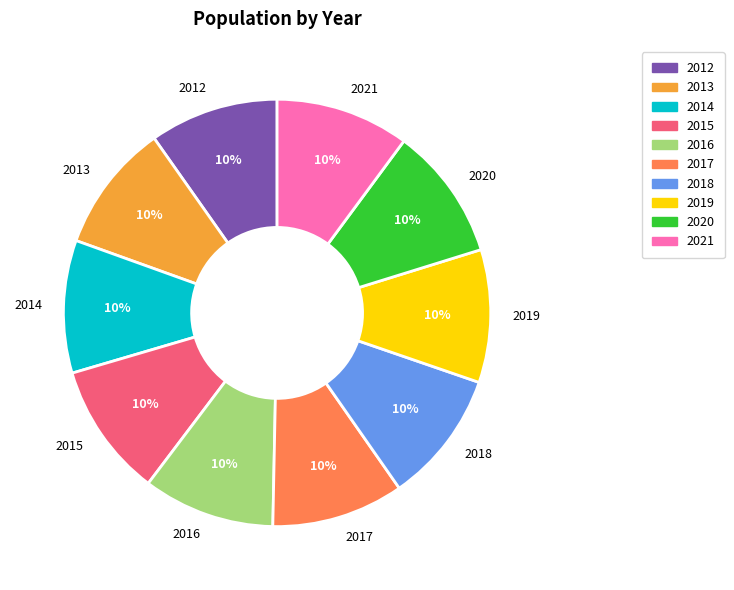

How many segments does this pie chart have?

10